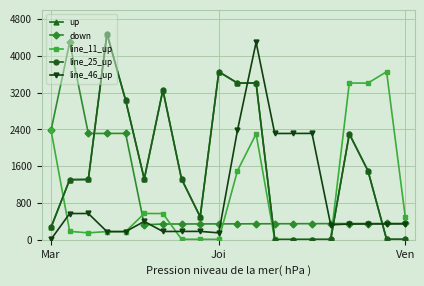

In down, how many points are higher than both neighbors (excluding endpoints)?

2